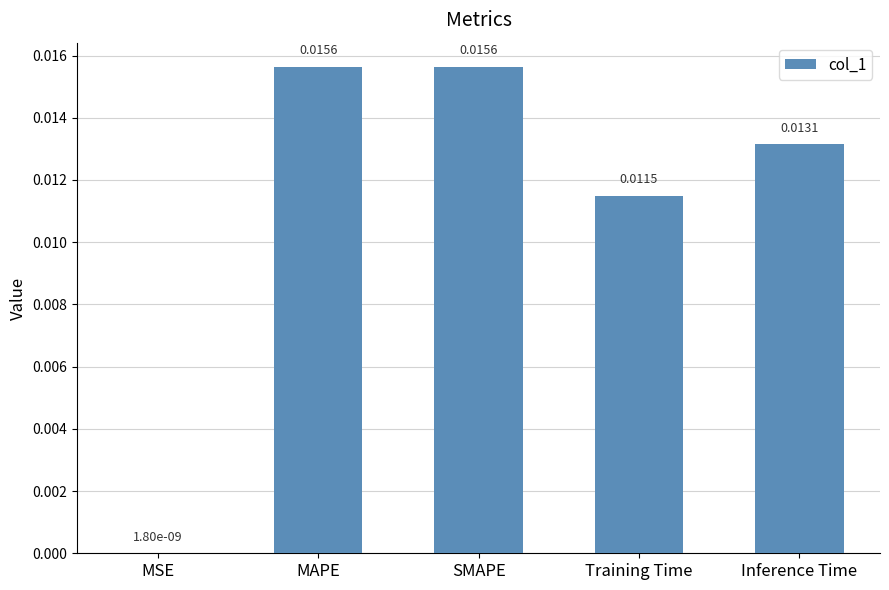

Between MSE and MAPE, which is larger?

MAPE